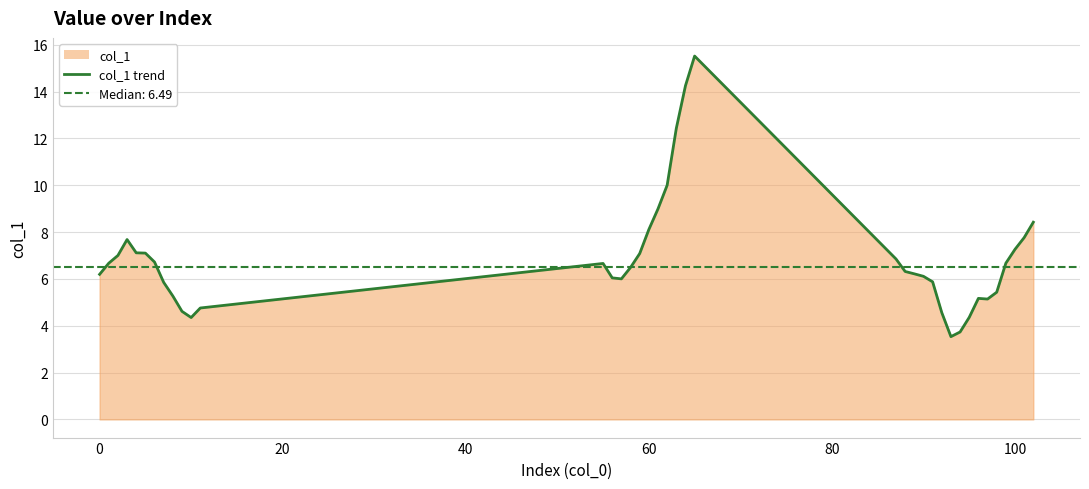

What is the average value?

6.9